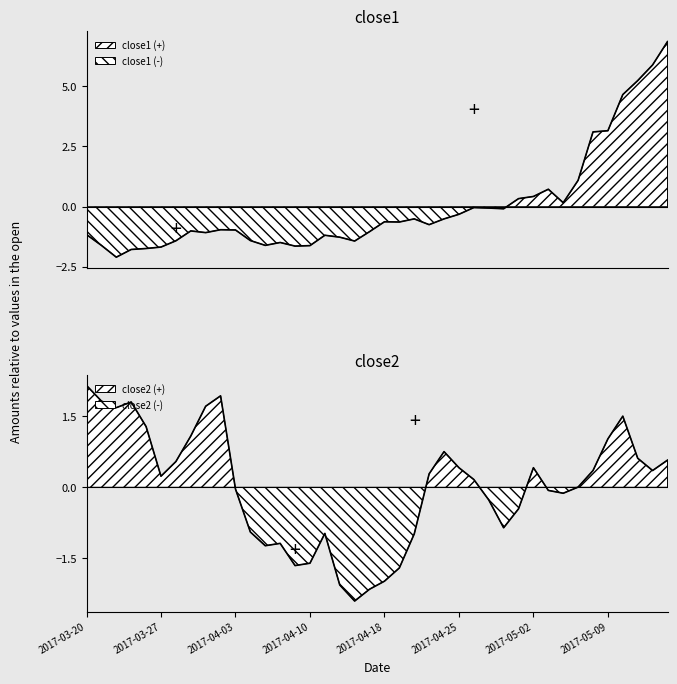

Reading left to right, what are all the values shown in this chart?

close1: -1.2	-1.6	-2.1	-1.8	-1.7	-1.7	-1.4	-1.0	-1.1	-1.0	-1.0	-1.4	-1.6	-1.5	-1.6	-1.6	-1.2	-1.3	-1.4	-1.0	-0.6	-0.6	-0.5	-0.7	-0.5	-0.3	-0.0	-0.1	-0.1	0.3	0.4	0.7	0.2	1.1	3.1	3.2	4.7	5.2	5.9	6.9
close2: 2.2	1.8	1.7	1.8	1.3	0.2	0.5	1.1	1.7	1.9	-0.0	-0.9	-1.2	-1.2	-1.7	-1.6	-1.0	-2.1	-2.4	-2.2	-2.0	-1.7	-1.0	0.3	0.8	0.4	0.2	-0.3	-0.9	-0.5	0.4	-0.1	-0.1	0.0	0.4	1.0	1.5	0.6	0.4	0.6